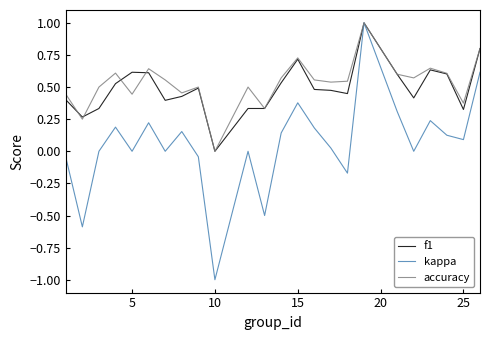

Which series has the largest range (max minus min)?

kappa